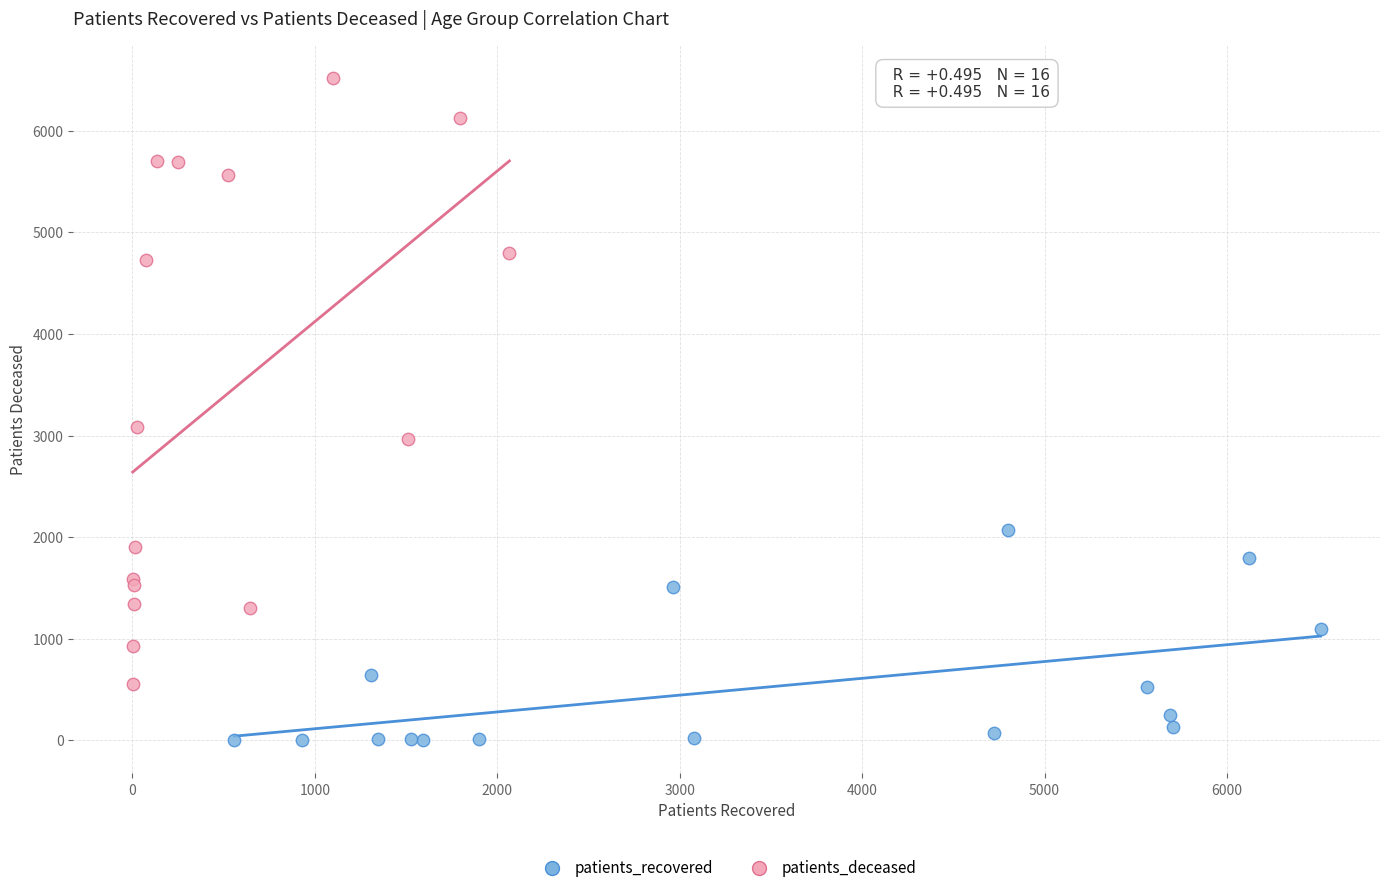

Which series has the largest Y range (max minus min)?

patients_deceased